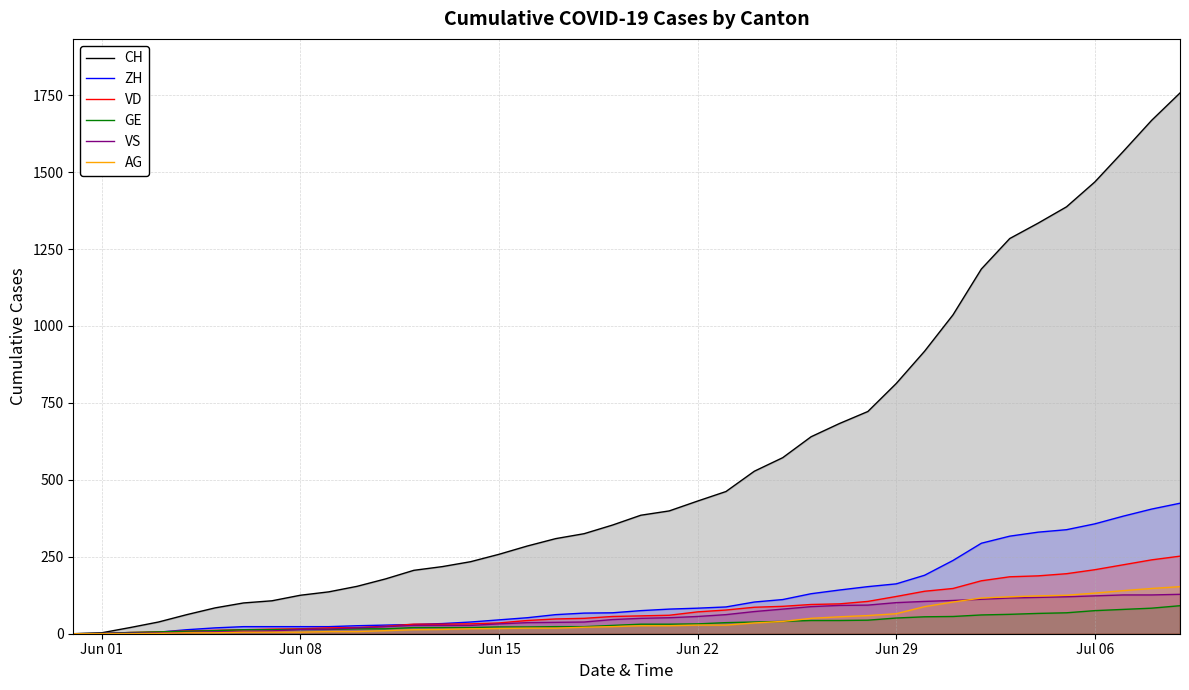

What is the difference between the maximum and minimum values in the VS series?

128